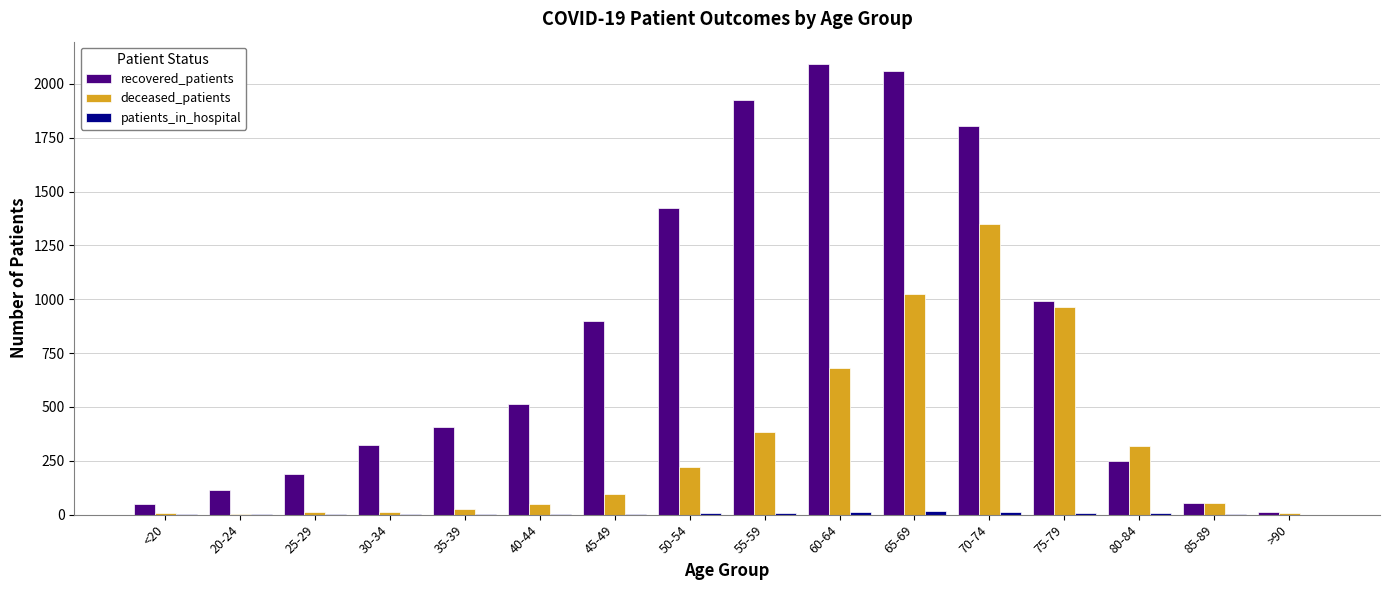

The recovered_patients series shows 185 at 40-44. True or false?

False